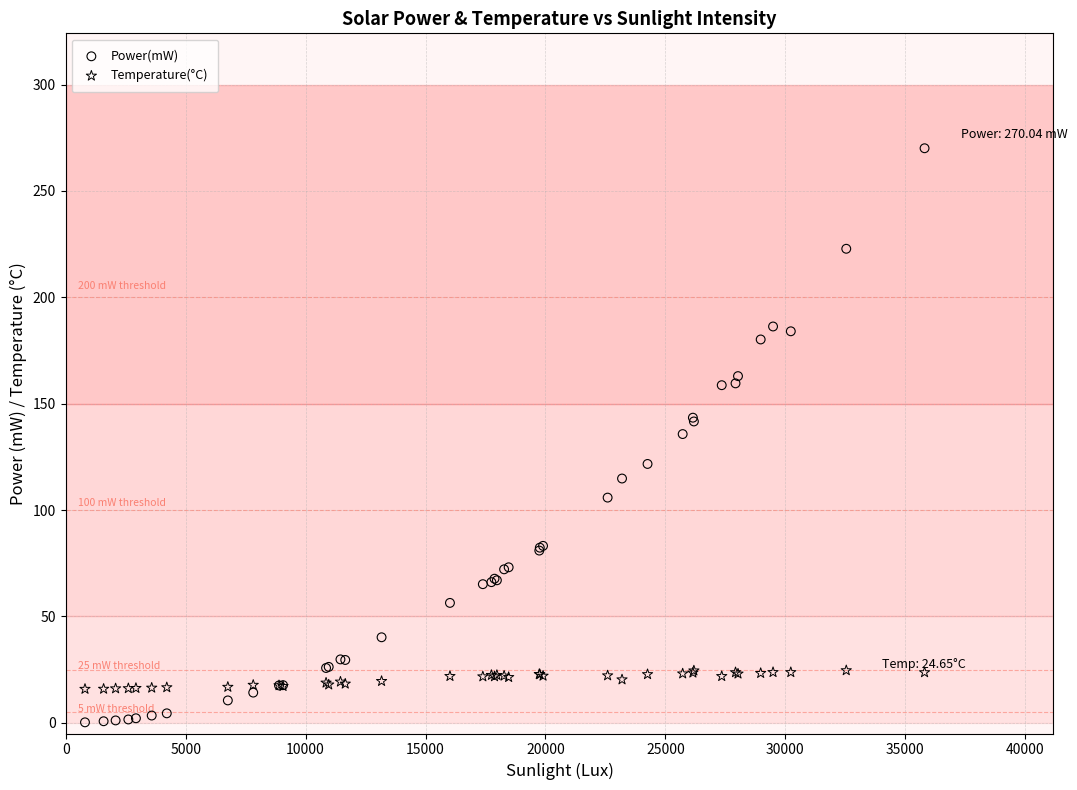

Which series has the widest spread of Y values?

Power(mW)